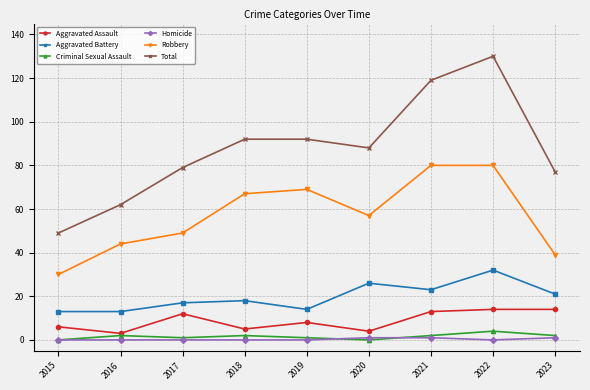

True or false: Total has a value of 200 at 2021.

False